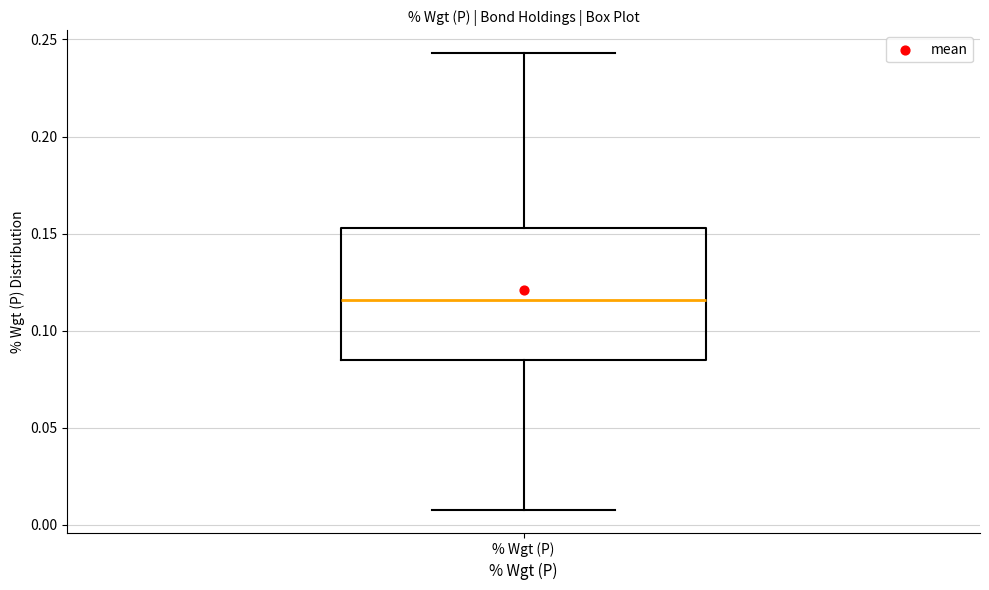

Read this box plot against the y-axis: the position of the median line, the range covered by the box, and the ends of both whiskers. The values are not printed on the chart, so give them approximately, as read against the axis.

median 0.115, box 0.085 to 0.155, whiskers 0.010 to 0.245